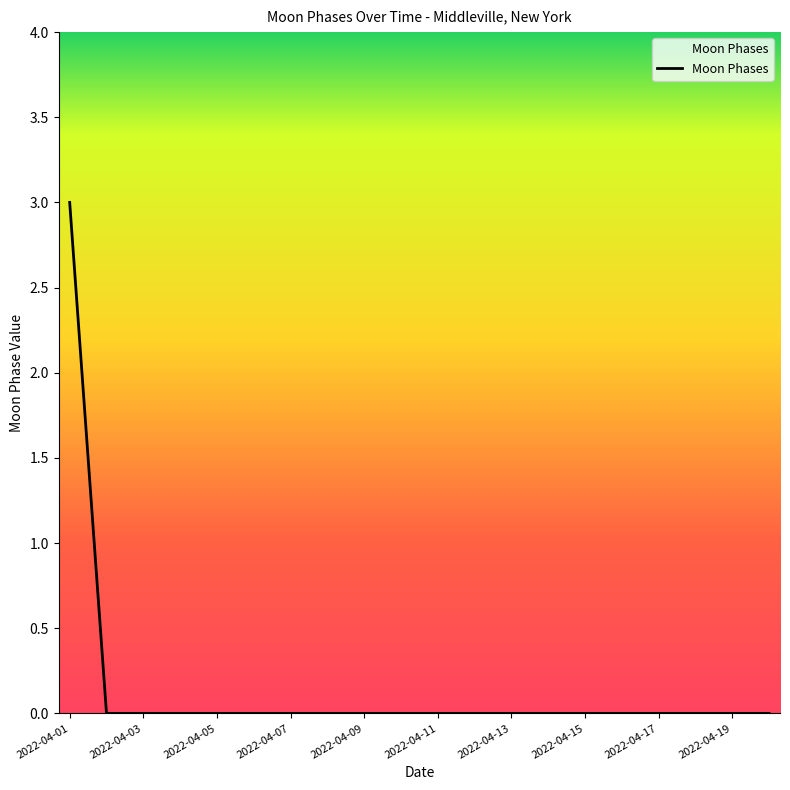

What is the maximum value shown in the chart?

3